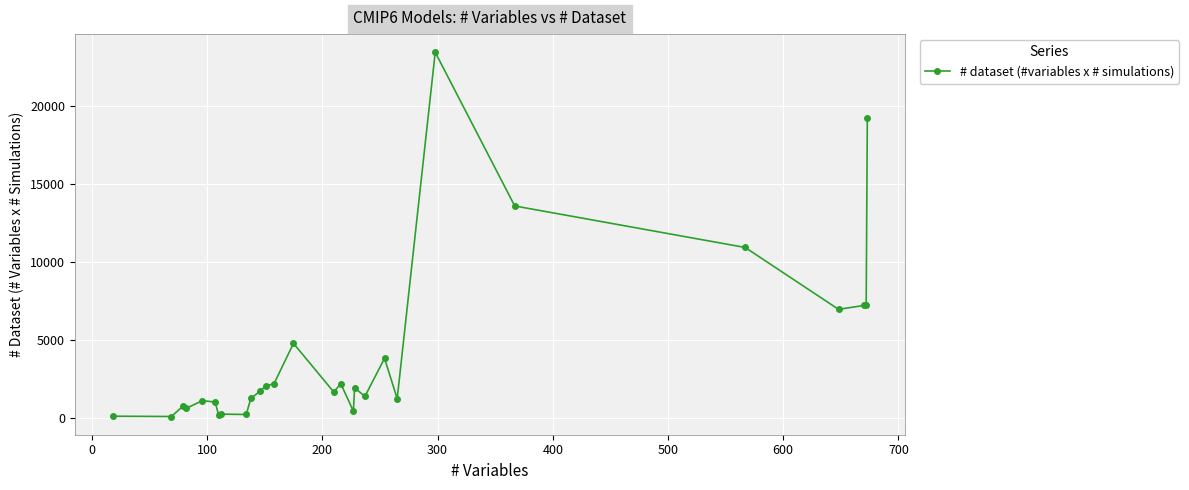

What is the maximum value shown in the chart?

23475